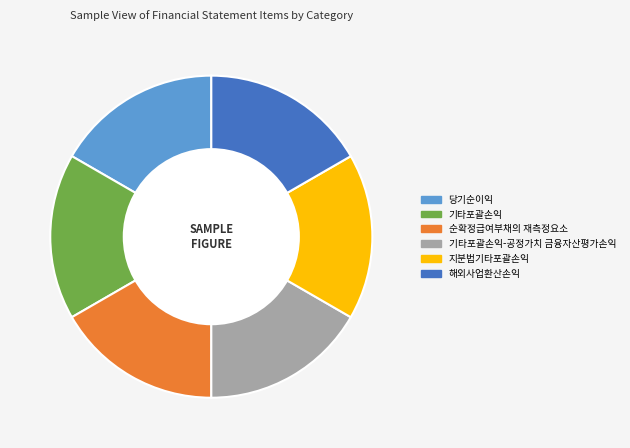

Is there a majority slice in this chart?

No